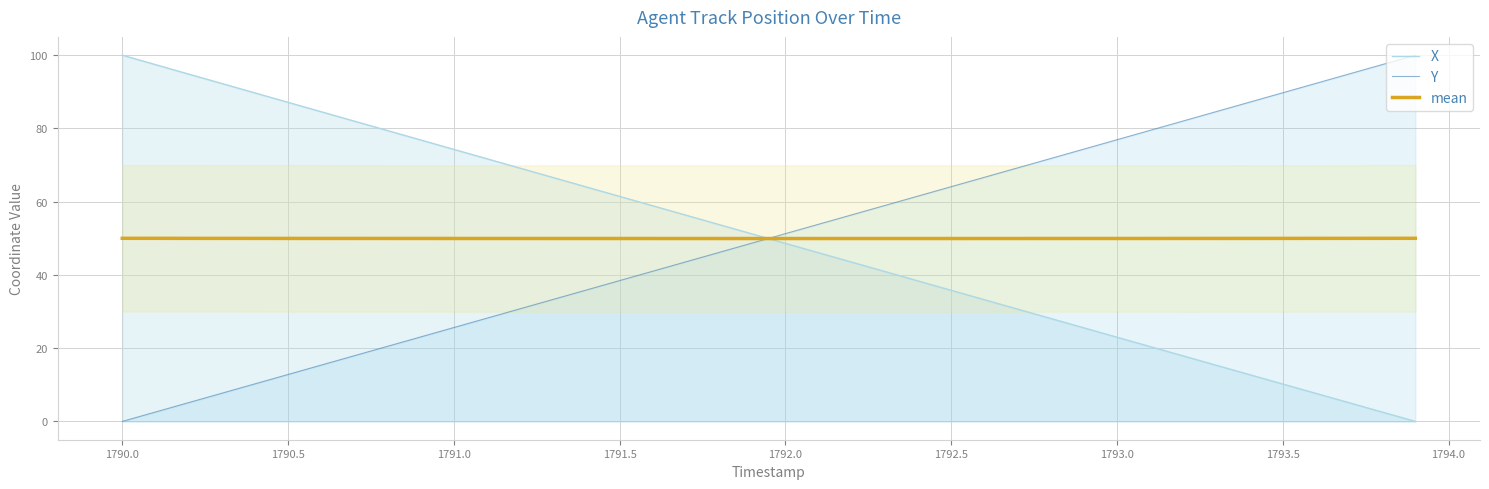

What are all the series names shown in the legend?

X, Y, mean